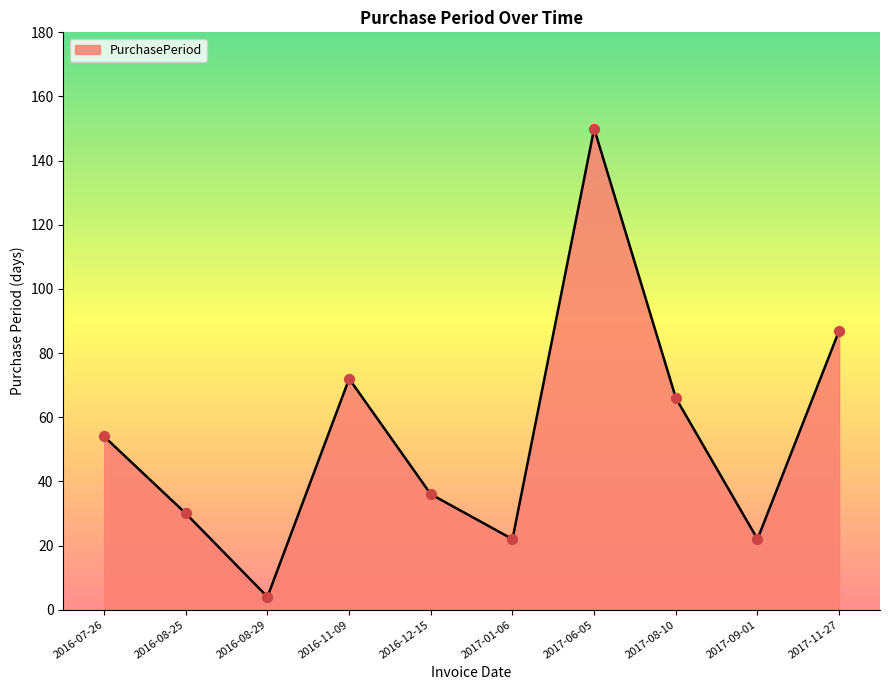

What is the change in value from 2016-08-25 to 2016-11-09?

+42